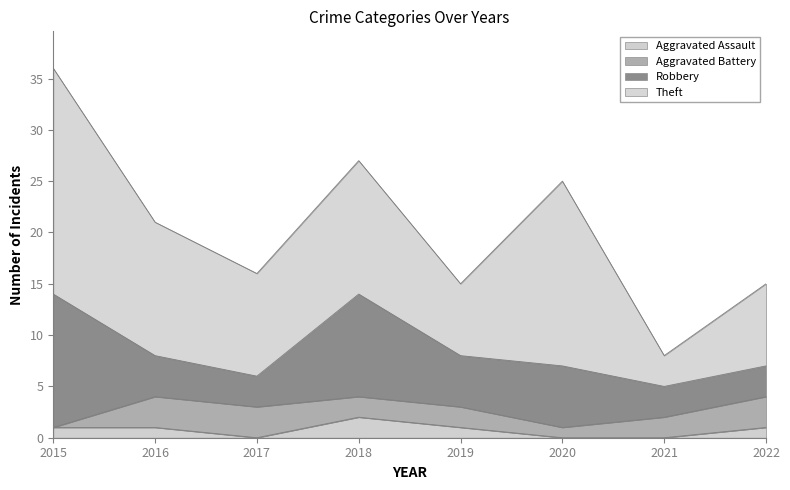

What is the total value across all series at 2019?

15